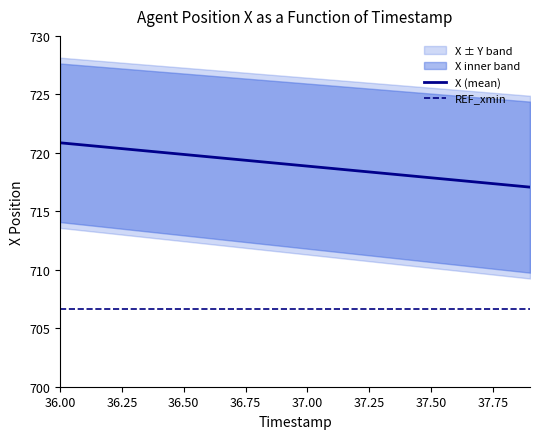

What is the label of the 1st point from the left?

36.00